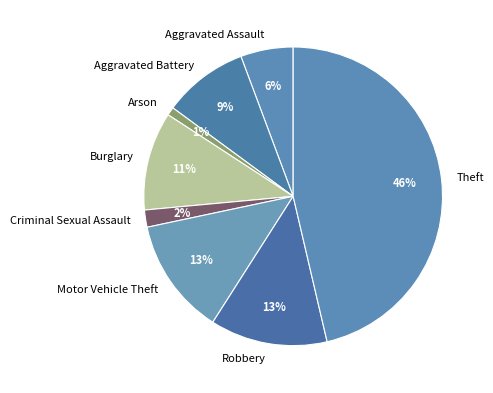

Is there any slice that represents more than half of the pie?

No